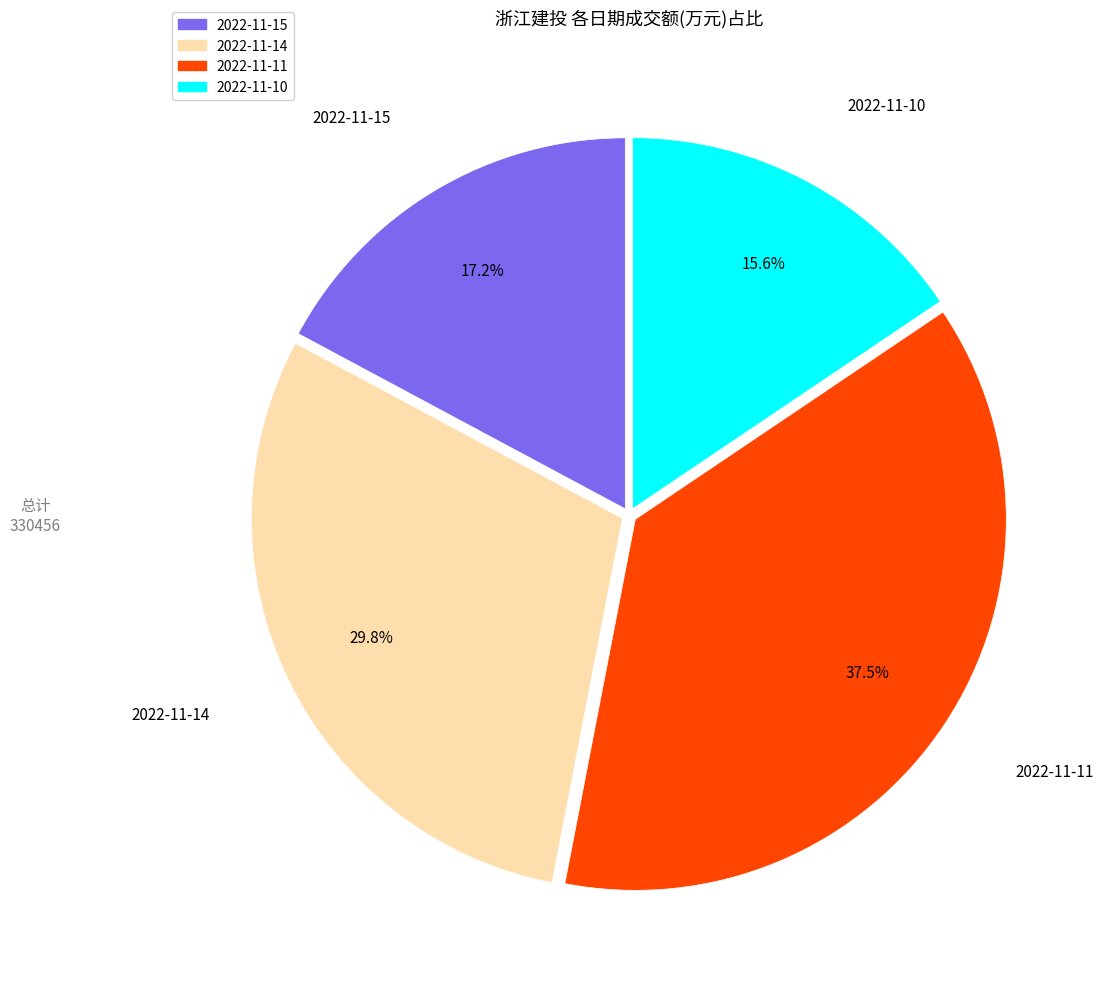

Is there any slice that represents more than half of the pie?

No